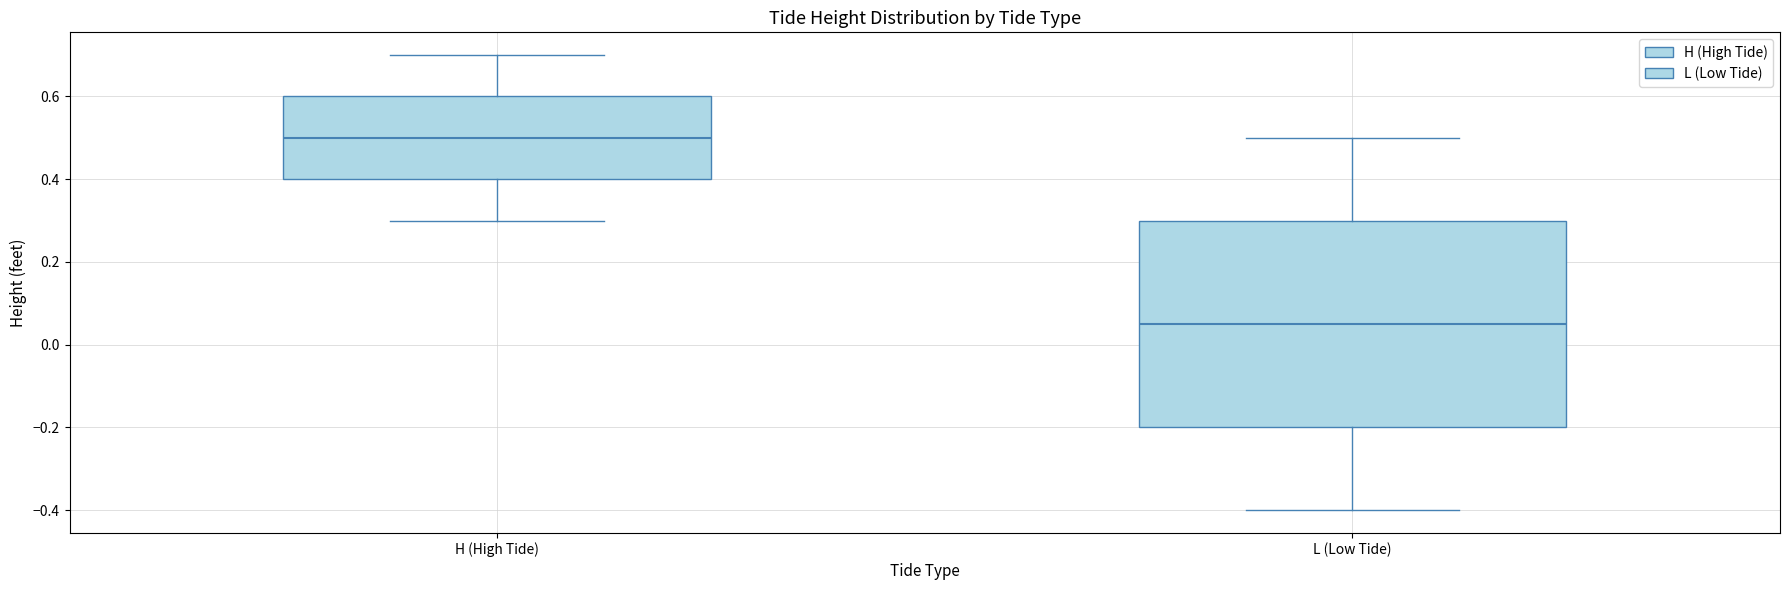

Reading left to right, transcribe this box plot: for each box, give where its median line is, the range the box spans, and where its two whiskers end, as read against the y-axis. The values are not printed on the chart, so give them approximately, as read against the axis.

H (High Tide): median 0.50, box 0.40 to 0.60, whiskers 0.30 to 0.70
L (Low Tide): median 0.06, box -0.20 to 0.30, whiskers -0.40 to 0.50